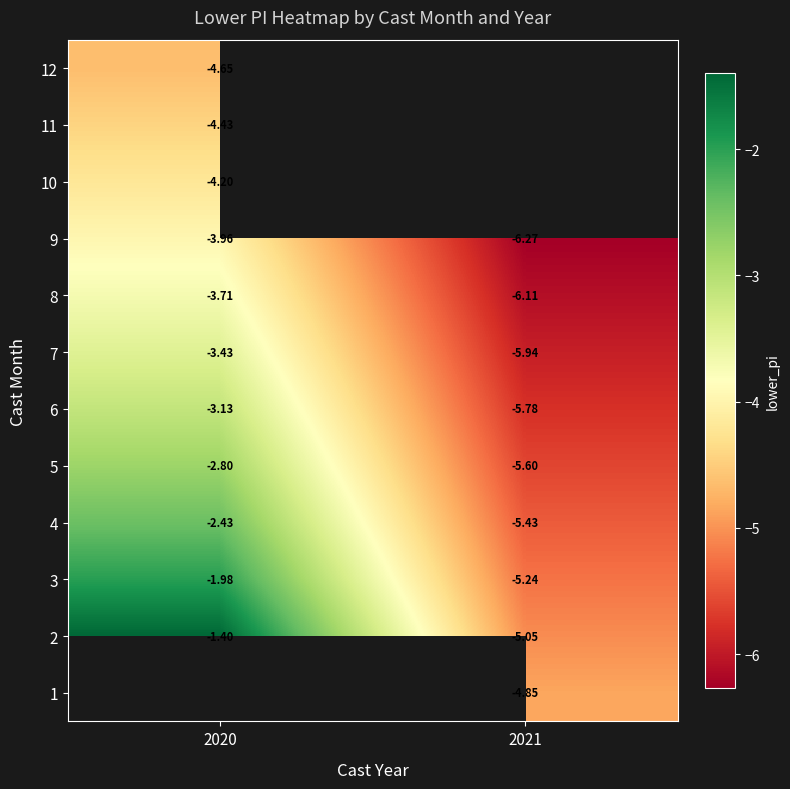

Is the value of 8 at 2021 greater than the value of 7 at 2021?

No